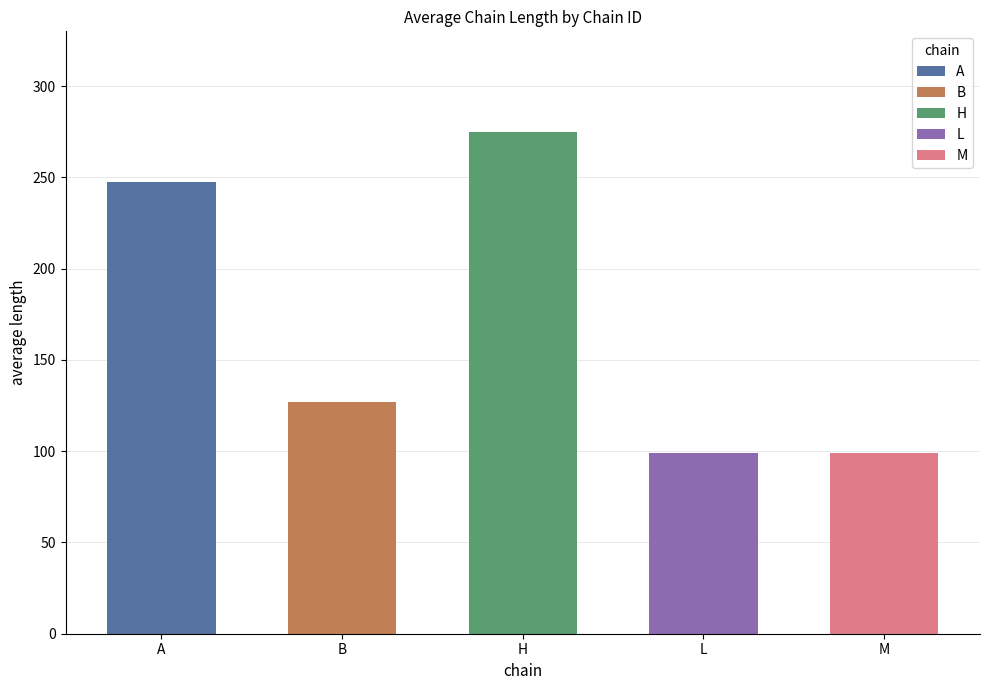

Is it true that M equals 99 at 5?

True